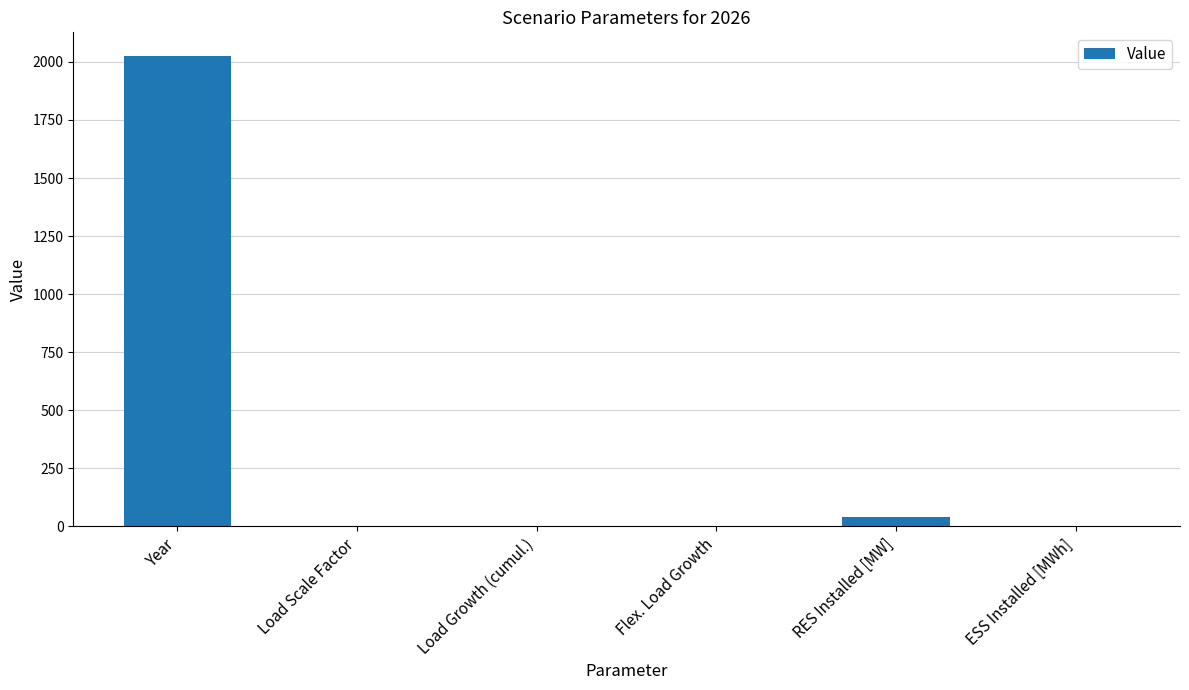

What is the greatest value displayed?

2026.0